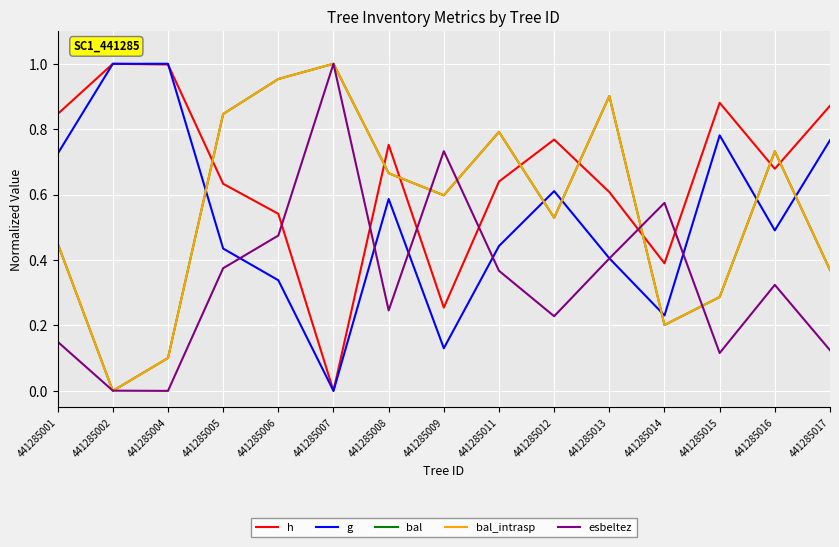

Reading left to right, list all the values displayed in this chart.

h: 441285001=0.8	441285002=1.0	441285004=1.0	441285005=0.6	441285006=0.5	441285007=0.0	441285008=0.8	441285009=0.3	441285011=0.6	441285012=0.8	441285013=0.6	441285014=0.4	441285015=0.9	441285016=0.7	441285017=0.9
g: 441285001=0.7	441285002=1.0	441285004=1.0	441285005=0.4	441285006=0.3	441285007=0.0	441285008=0.6	441285009=0.1	441285011=0.4	441285012=0.6	441285013=0.4	441285014=0.2	441285015=0.8	441285016=0.5	441285017=0.8
bal: 441285001=0.5	441285002=0.0	441285004=0.1	441285005=0.8	441285006=1.0	441285007=1.0	441285008=0.7	441285009=0.6	441285011=0.8	441285012=0.5	441285013=0.9	441285014=0.2	441285015=0.3	441285016=0.7	441285017=0.4
bal_intrasp: 441285001=0.5	441285002=0.0	441285004=0.1	441285005=0.8	441285006=1.0	441285007=1.0	441285008=0.7	441285009=0.6	441285011=0.8	441285012=0.5	441285013=0.9	441285014=0.2	441285015=0.3	441285016=0.7	441285017=0.4
esbeltez: 441285001=0.2	441285002=0.0	441285004=0.0	441285005=0.4	441285006=0.5	441285007=1.0	441285008=0.2	441285009=0.7	441285011=0.4	441285012=0.2	441285013=0.4	441285014=0.6	441285015=0.1	441285016=0.3	441285017=0.1